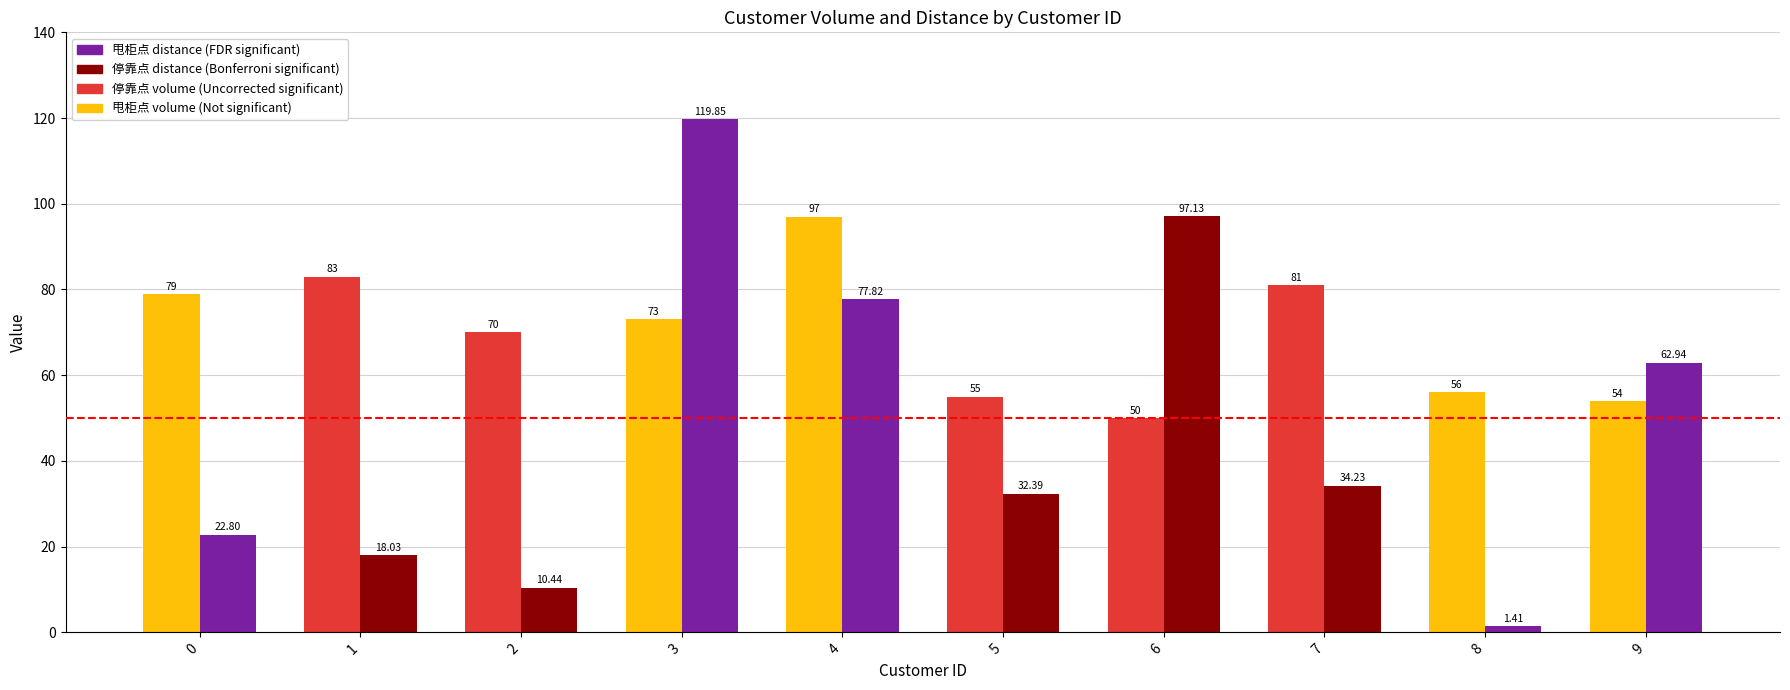

At which category is the sum across all series the highest?

3